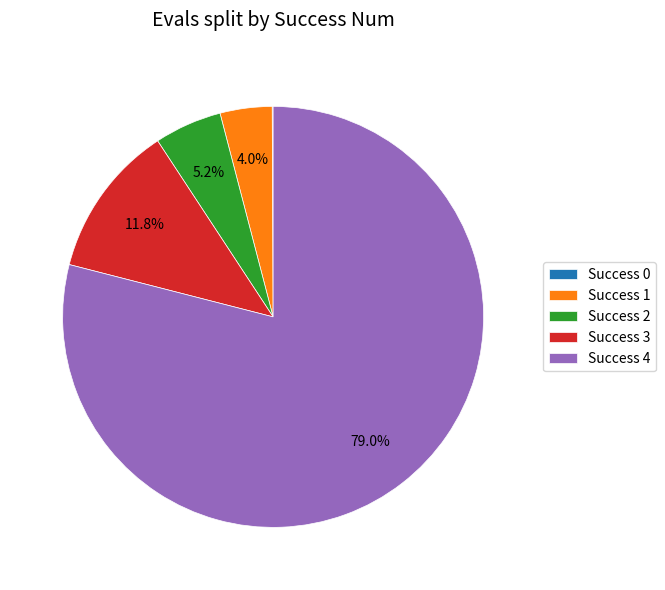

Does Success 4 represent more than half of the total?

Yes